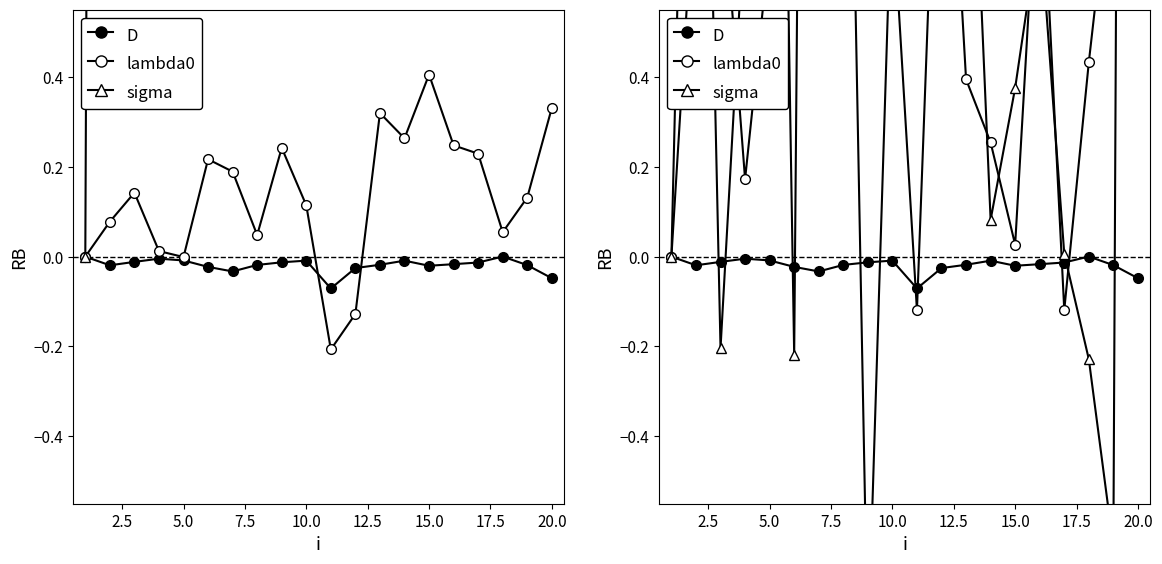

How many categories are shown in the chart?

20